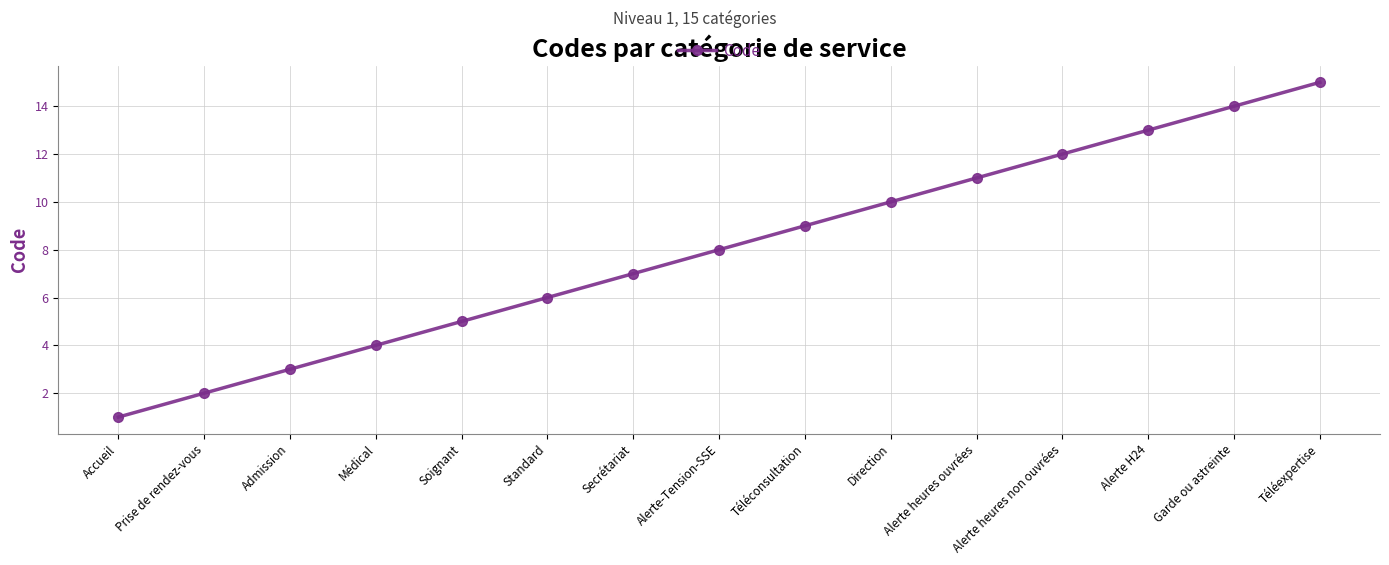

Count the number of data series in this chart.

1